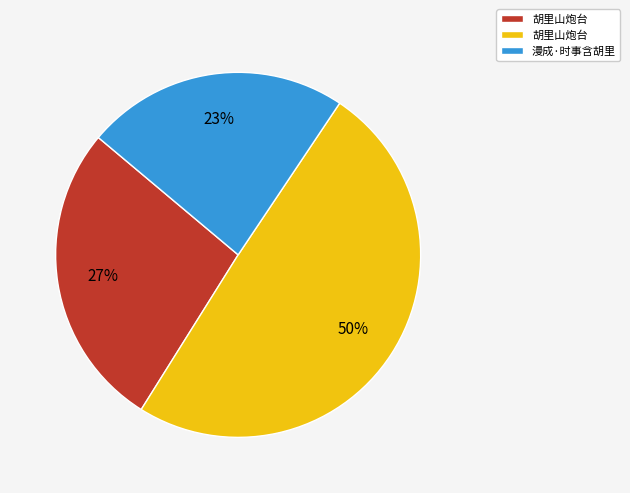

To the nearest percent, what is the average slice percentage?

33%